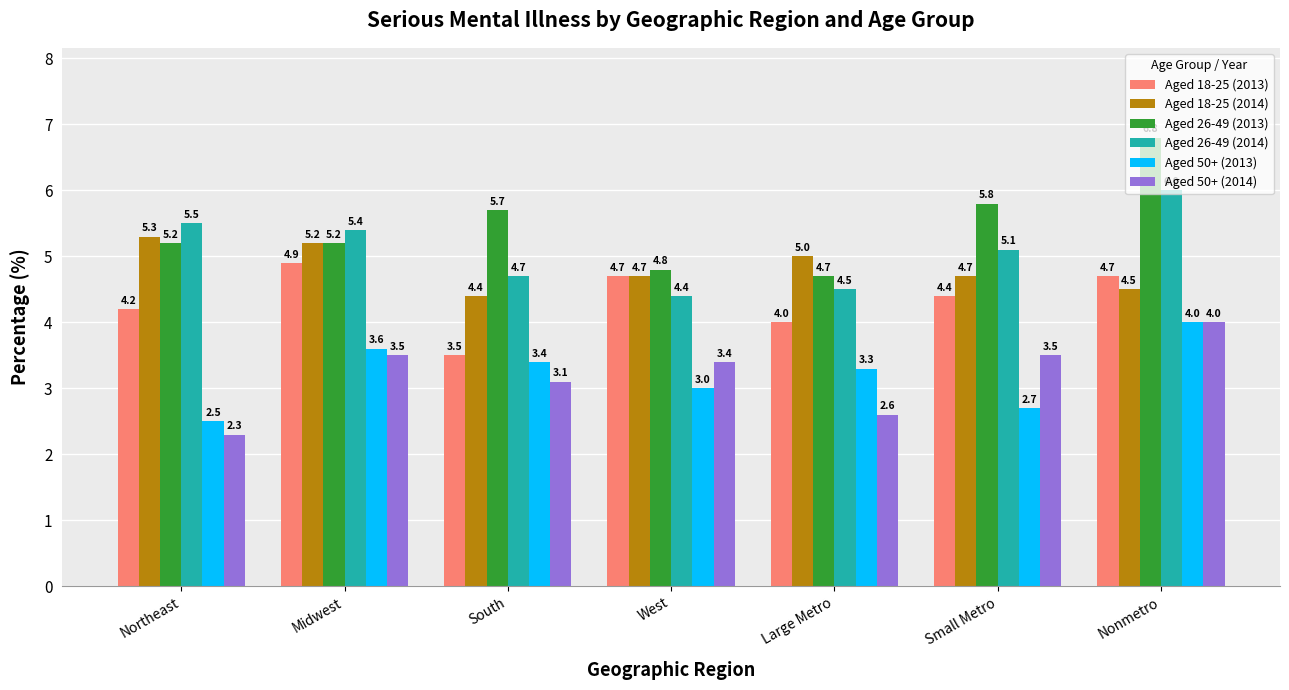

What is the sum of the Aged 50+ (2013) values at Northeast and Nonmetro?

6.5